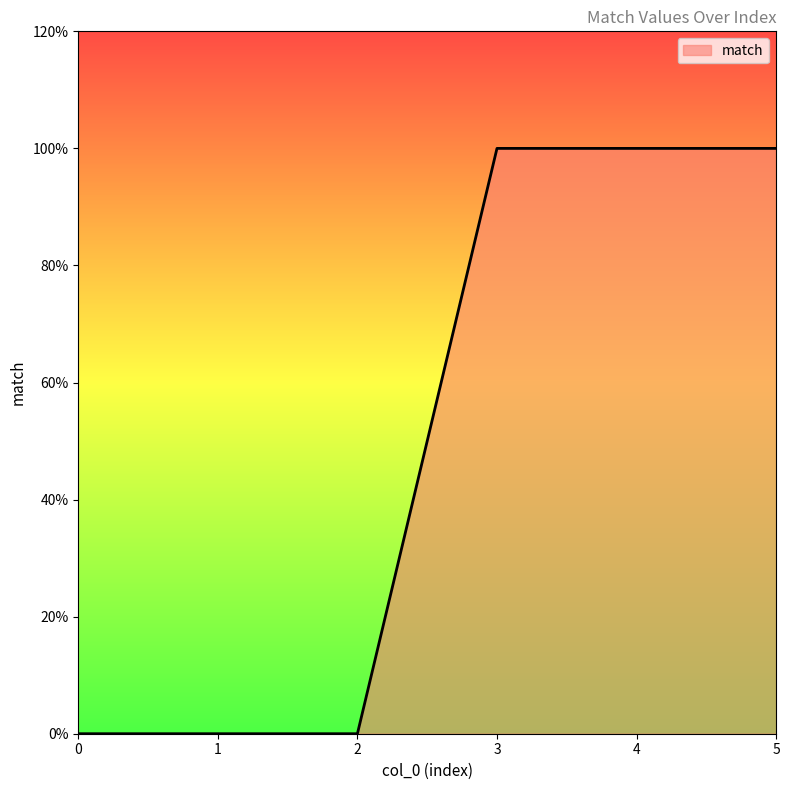

Does the chart display data point markers on the line(s)?

No